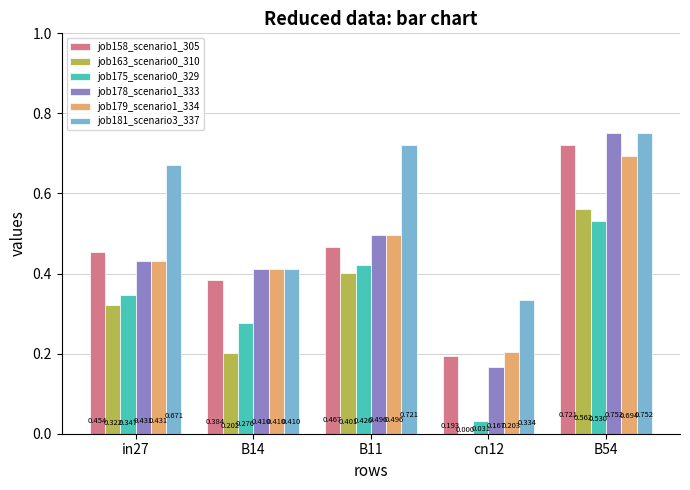

Is the value of job175_scenario0_329 at cn12 greater than the value of job163_scenario0_310 at cn12?

Yes